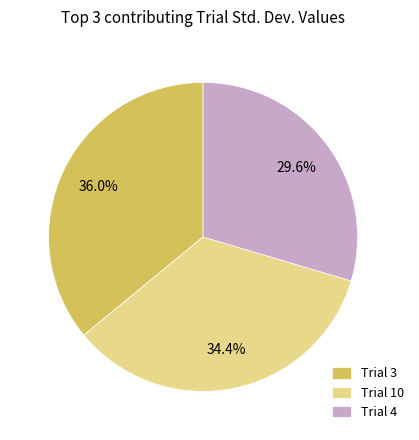

To the nearest percent, what is the average slice percentage?

33%